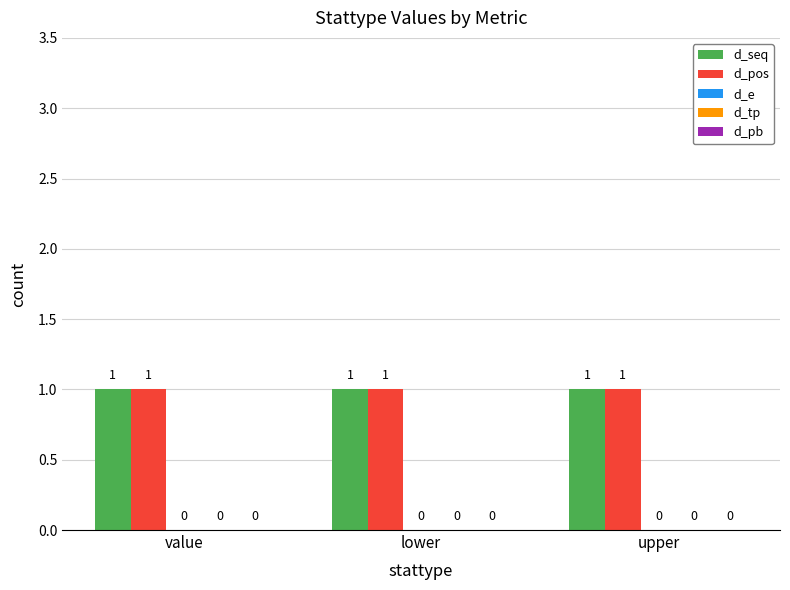

Reading right to left, what are all the values shown in this chart?

d_seq: 1	1	1
d_pos: 1	1	1
d_e: 0	0	0
d_tp: 0	0	0
d_pb: 0	0	0